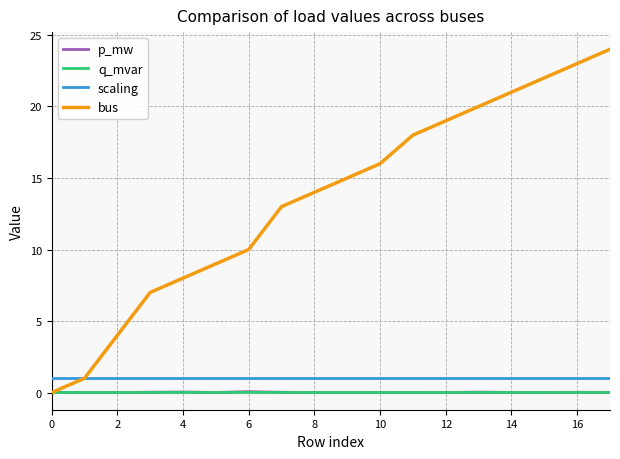

Which series has the largest range (max minus min)?

bus